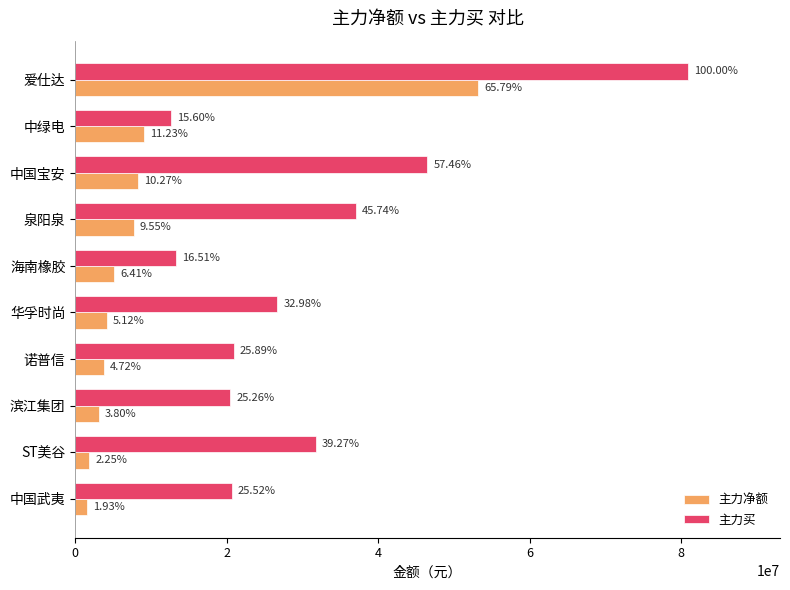

What is the smallest value displayed?

1564521